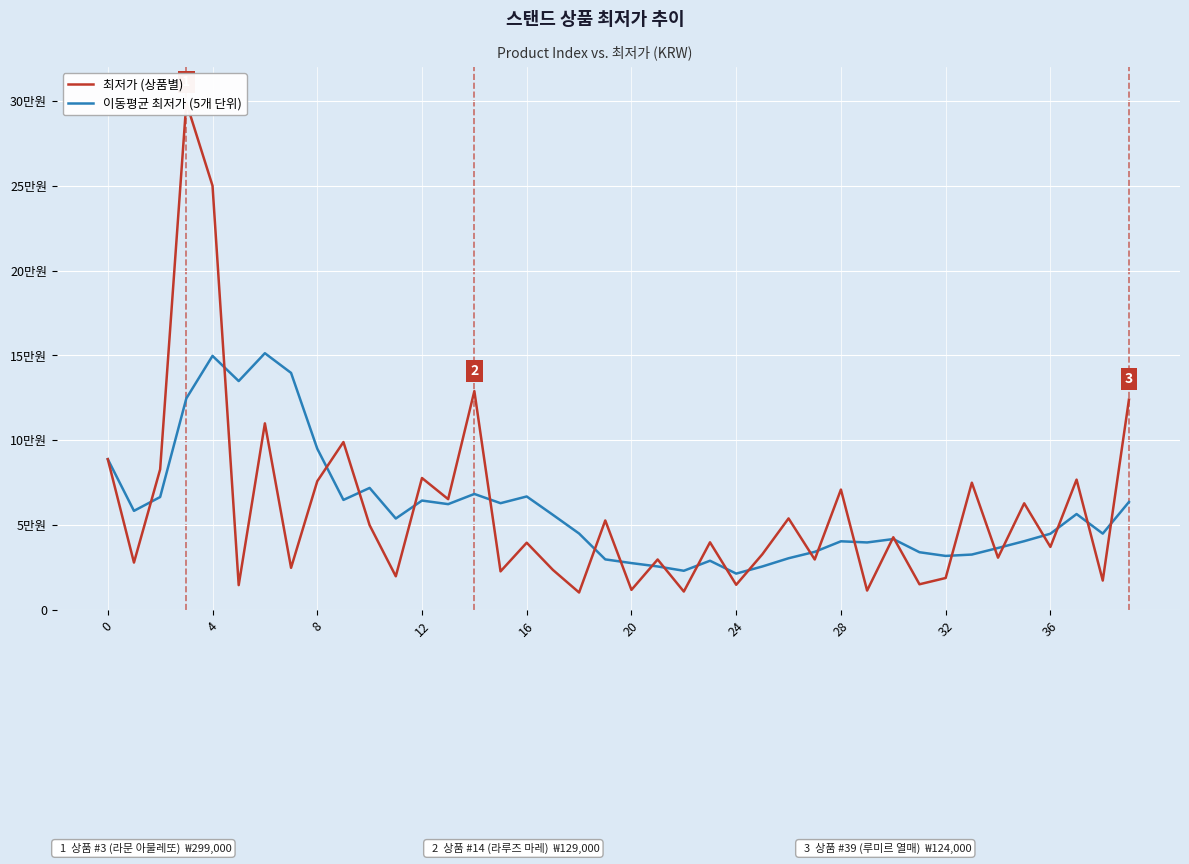

What is the average value of the 최저가 (상품별) series?

59314